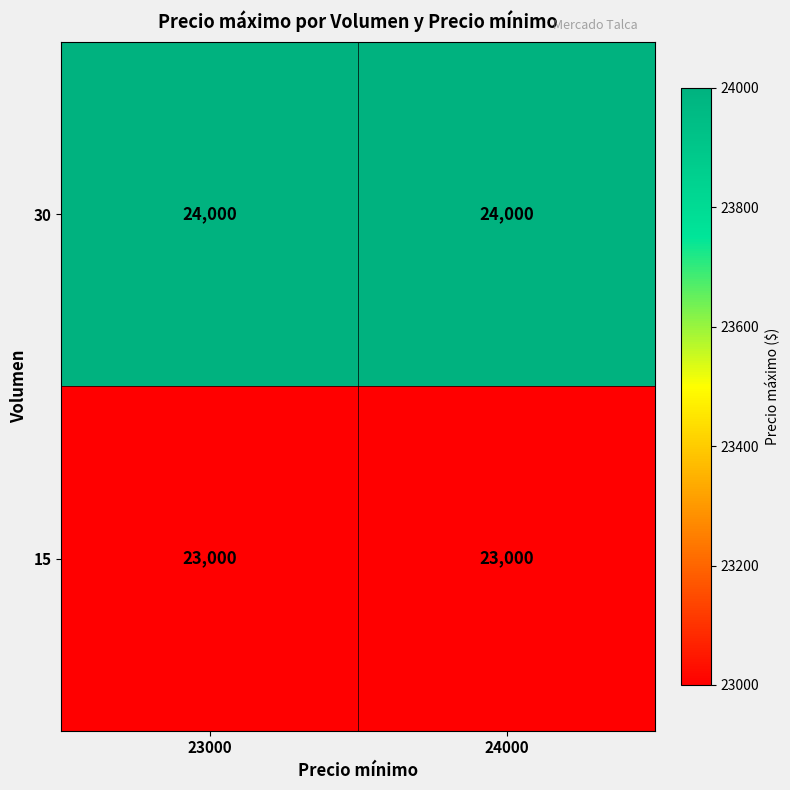

What is the spread (max minus min) of values at 23000?

1000